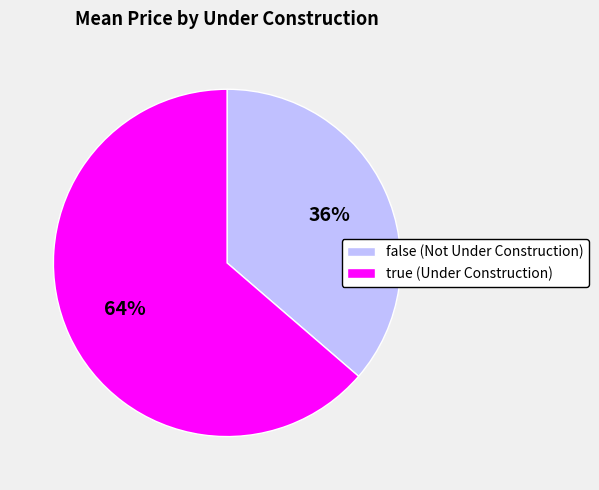

To the nearest percent, what is the average slice percentage?

50%